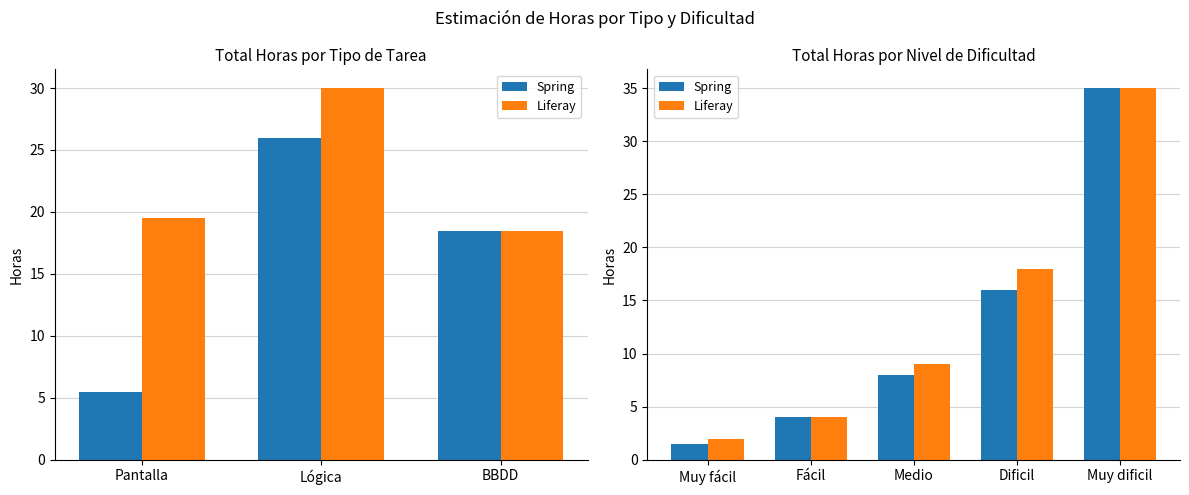

What is the difference between the highest and lowest values at Dificil?

2.0